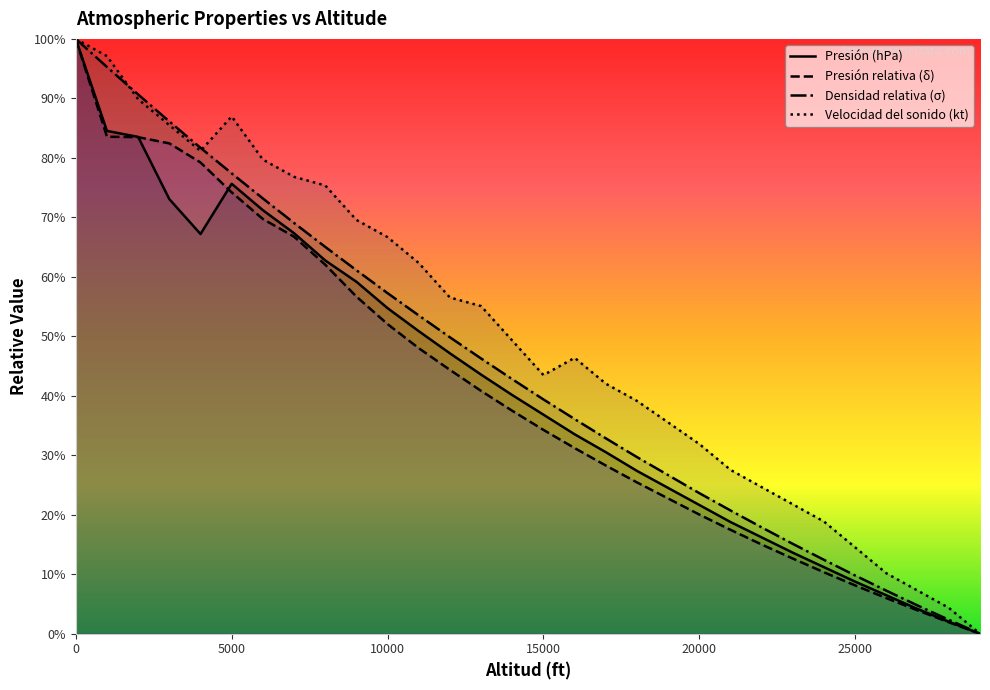

Where do Velocidad del sonido (kt) and Densidad relativa (σ) first cross each other?

1000 and 2000